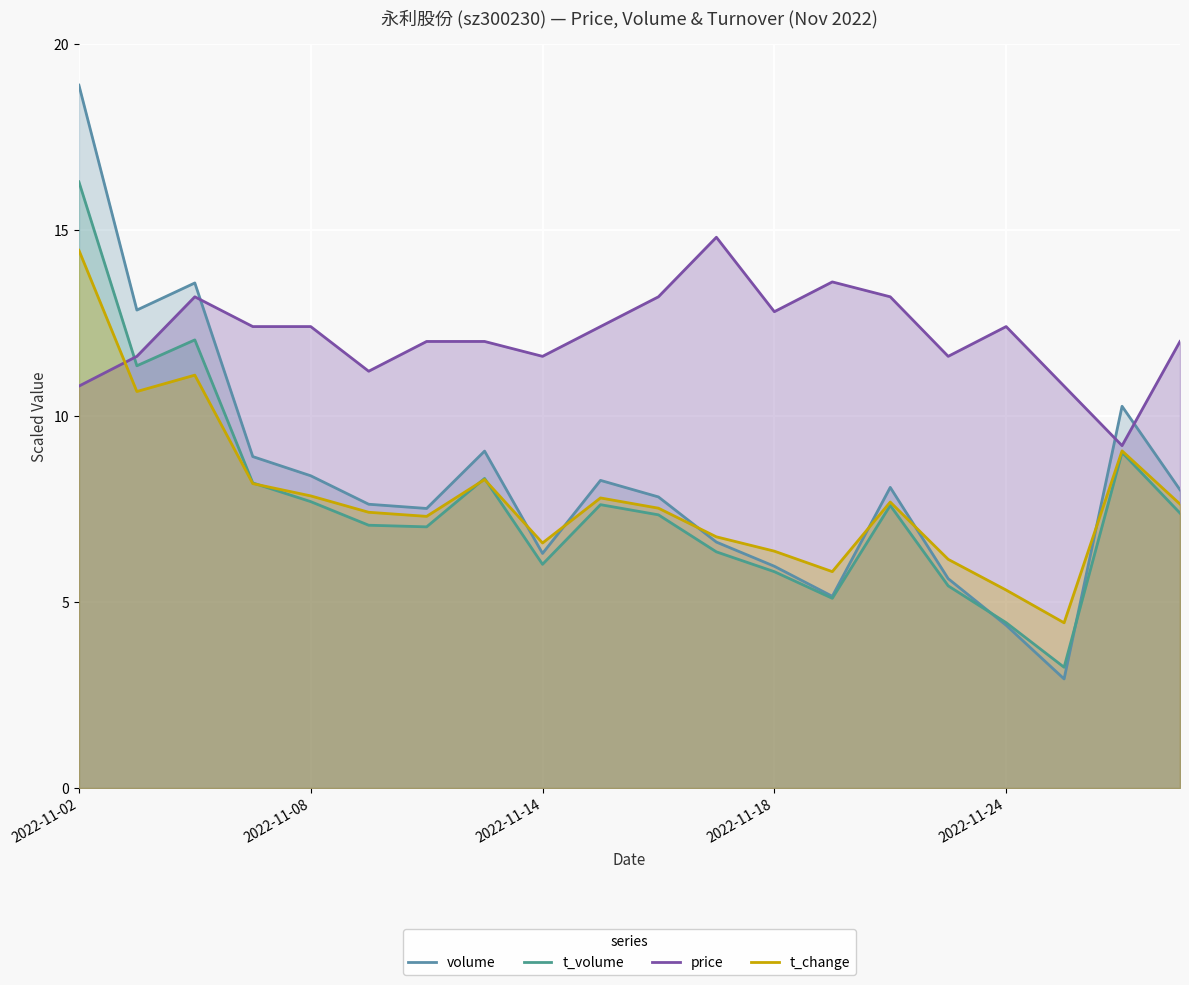

Does the chart display data point markers on the line(s)?

No